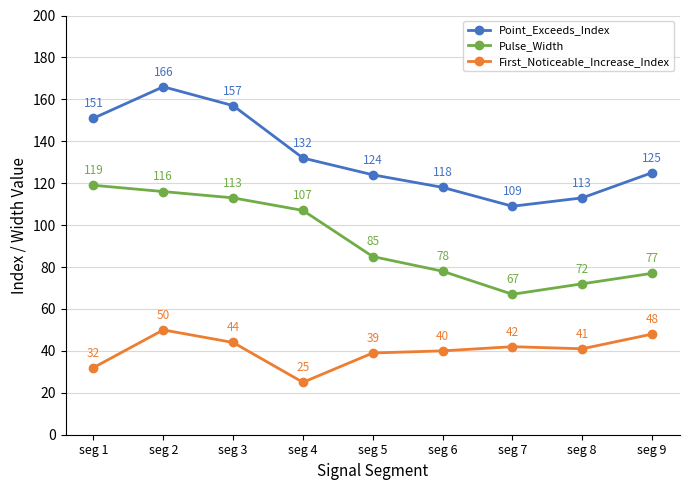

Which label corresponds to the smallest value in the chart?

seg 4